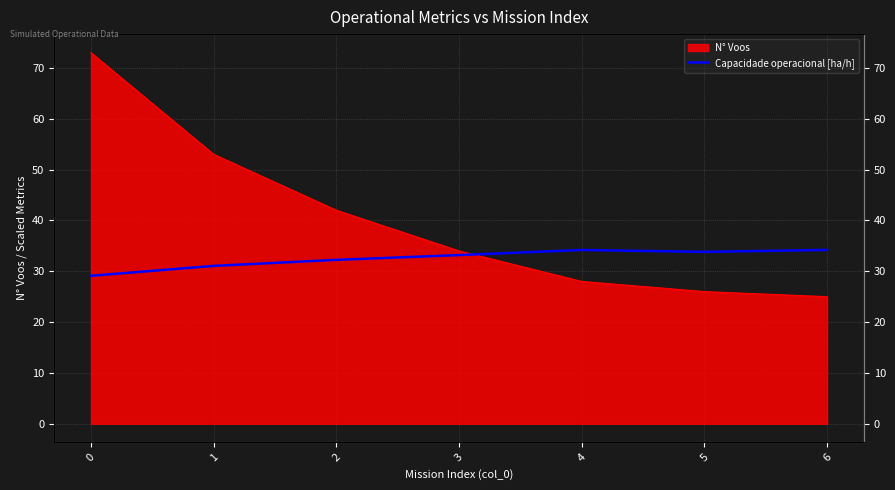

Reading left to right, what are all the values shown in this chart?

29.1	31.1	32.2	33.2	34.2	33.8	34.2